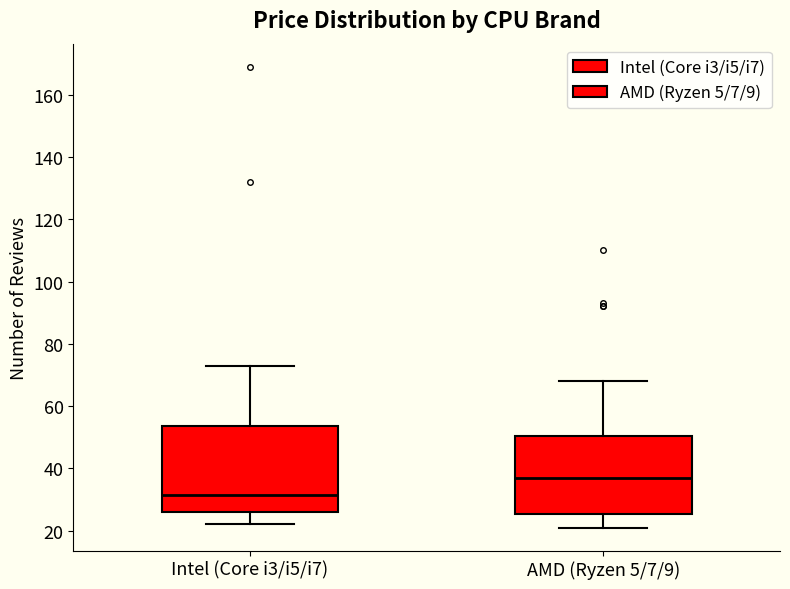

Reading left to right, read every box against the y-axis: the position of its median line, the range the box covers, and the ends of its whiskers. The values are not printed on the chart, so give them approximately, as read against the axis.

Intel (Core i3/i5/i7): median 32, box 26 to 54, whiskers 22 to 74
AMD (Ryzen 5/7/9): median 38, box 26 to 50, whiskers 22 to 68